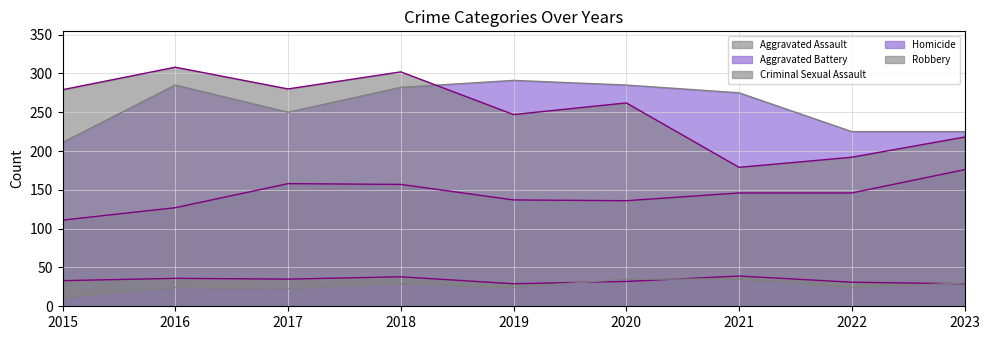

Reading left to right, what are all the values shown in this chart?

Aggravated Assault: 2015=111	2016=127	2017=158	2018=157	2019=137	2020=136	2021=146	2022=146	2023=176
Aggravated Battery: 2015=211	2016=285	2017=250	2018=282	2019=291	2020=285	2021=275	2022=225	2023=225
Criminal Sexual Assault: 2015=33	2016=36	2017=35	2018=38	2019=29	2020=32	2021=39	2022=31	2023=29
Homicide: 2015=11	2016=24	2017=23	2018=29	2019=24	2020=35	2021=35	2022=24	2023=30
Robbery: 2015=279	2016=308	2017=280	2018=302	2019=247	2020=262	2021=179	2022=192	2023=218